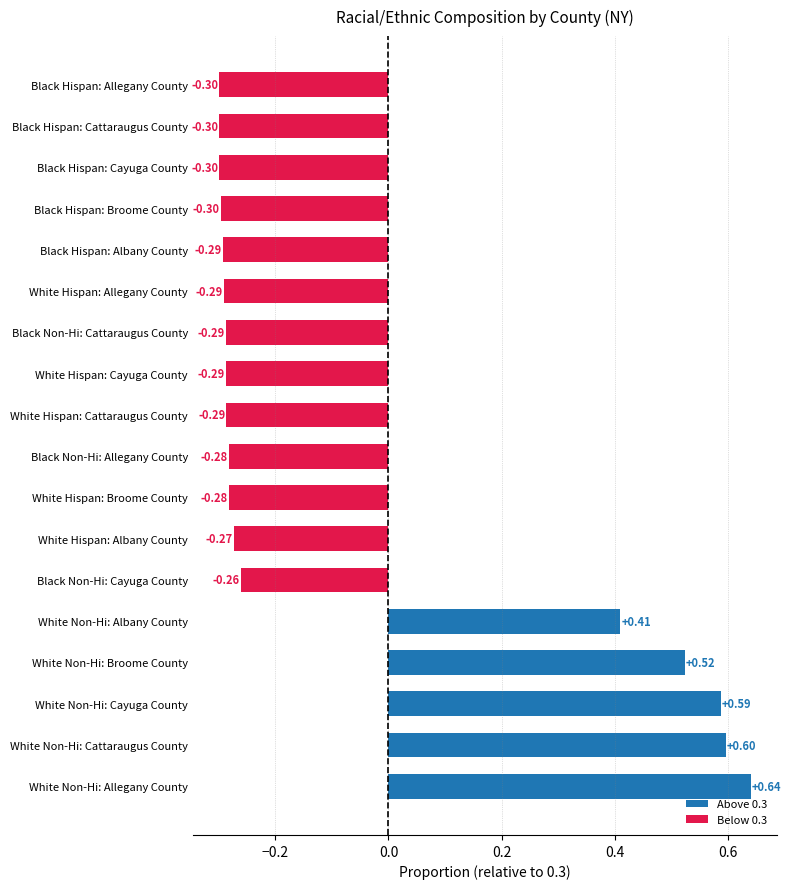

At which category does the chart reach its peak across all series?

White Non-Hi: Allegany County